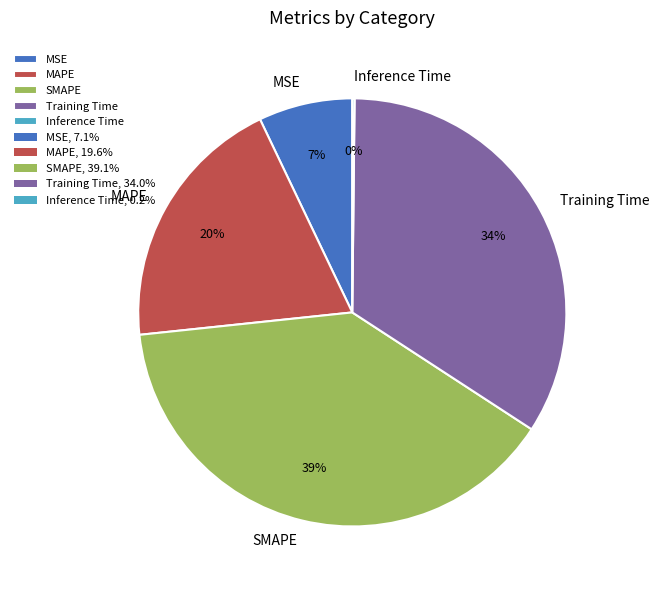

Is the sum of MSE and Training Time greater than half?

No